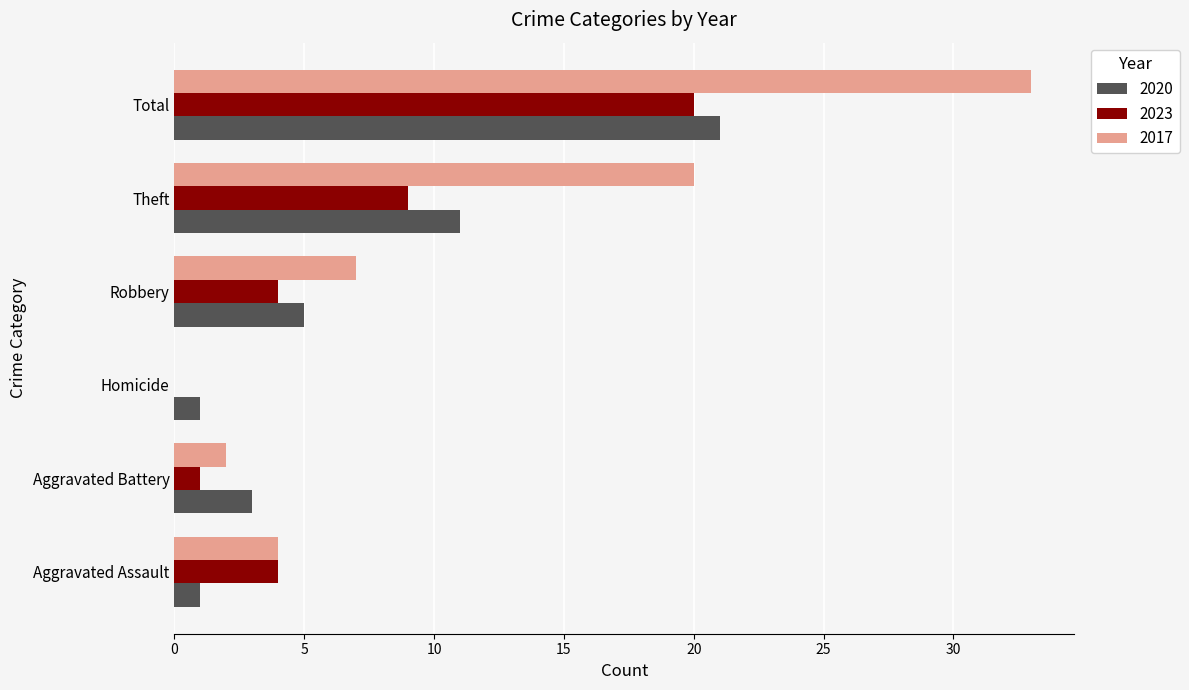

The value of 2023 at Homicide is 0. True or false?

True